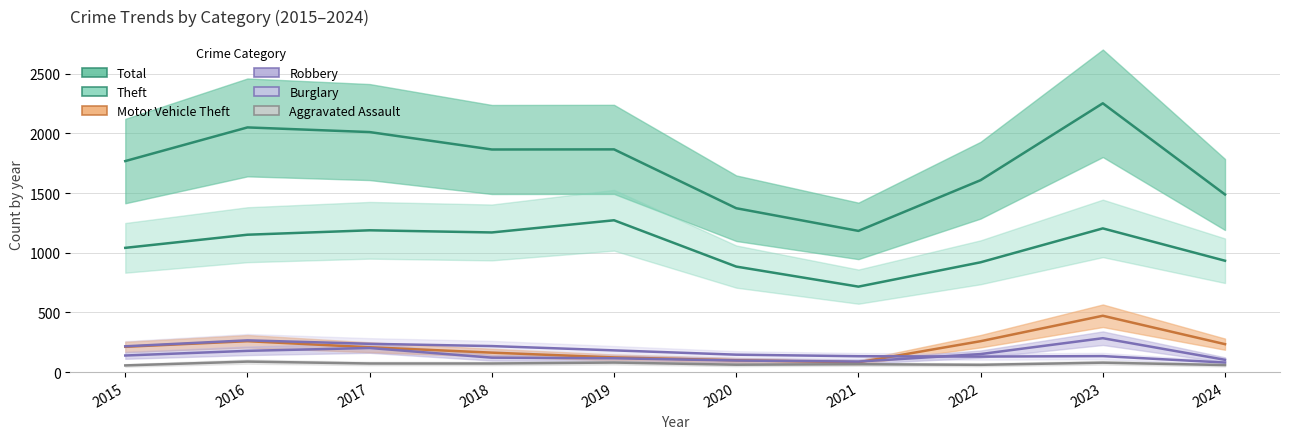

Reading left to right, extract all data points from this chart.

Theft: 1041	1151	1188	1170	1272	884	716	920	1204	933
Total: 1768	2050	2011	1865	1866	1373	1183	1608	2252	1488
Burglary: 216	266	237	218	182	146	133	130	134	80
Motor Vehicle Theft: 212	259	208	163	123	99	82	259	472	234
Robbery: 139	178	202	121	116	97	88	151	284	103
Aggravated Assault: 56	88	72	72	80	62	66	61	79	59